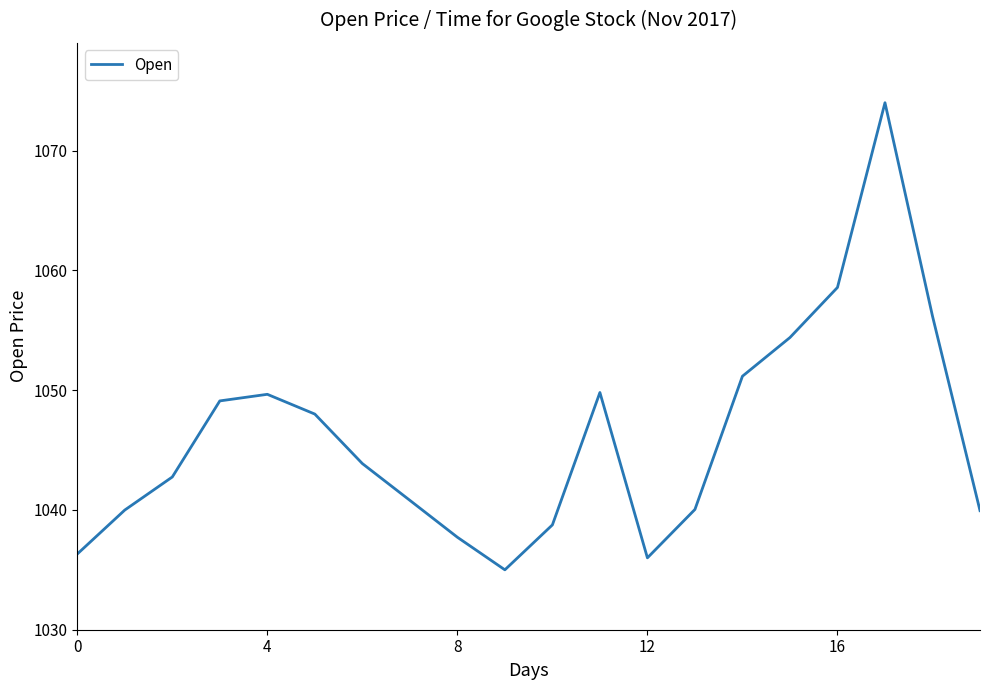

What is the minimum value shown in the chart?

1035.0